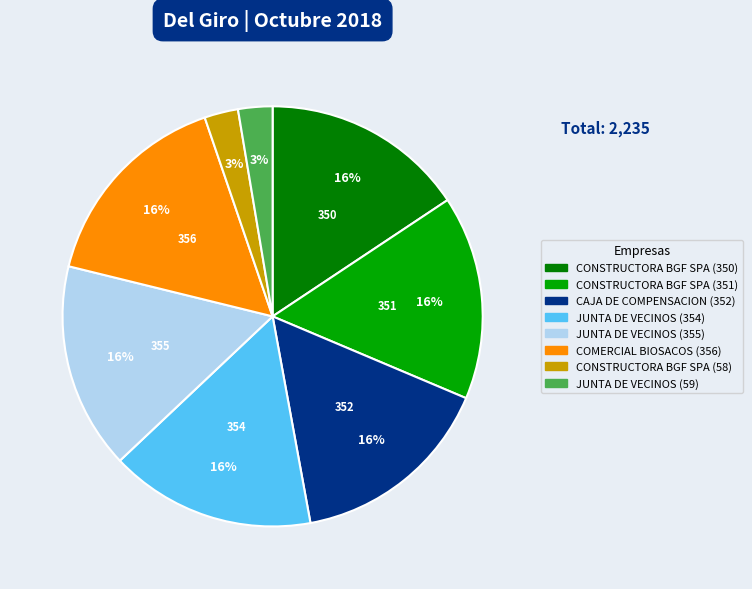

Is there any slice that represents more than half of the pie?

No